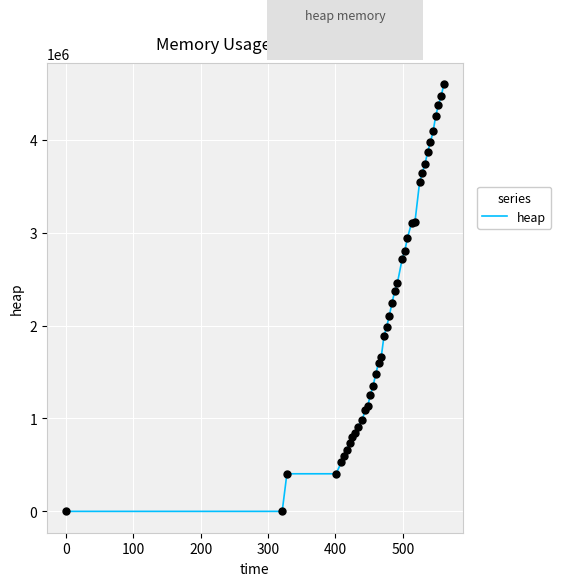

What is the maximum value shown in the chart?

4597312